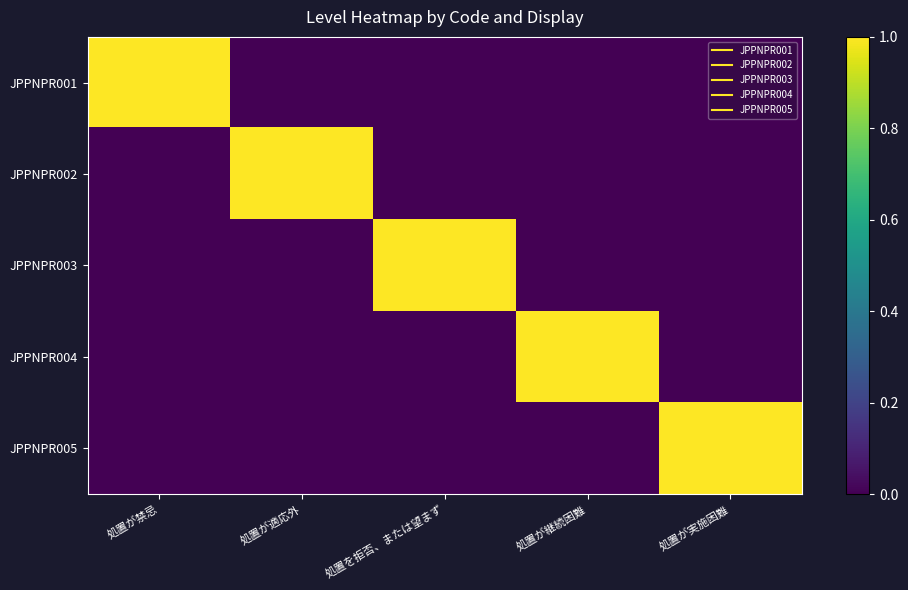

Between 処置が継続困難 and 処置が実施困難, which series saw the biggest shift?

JPPNPR004